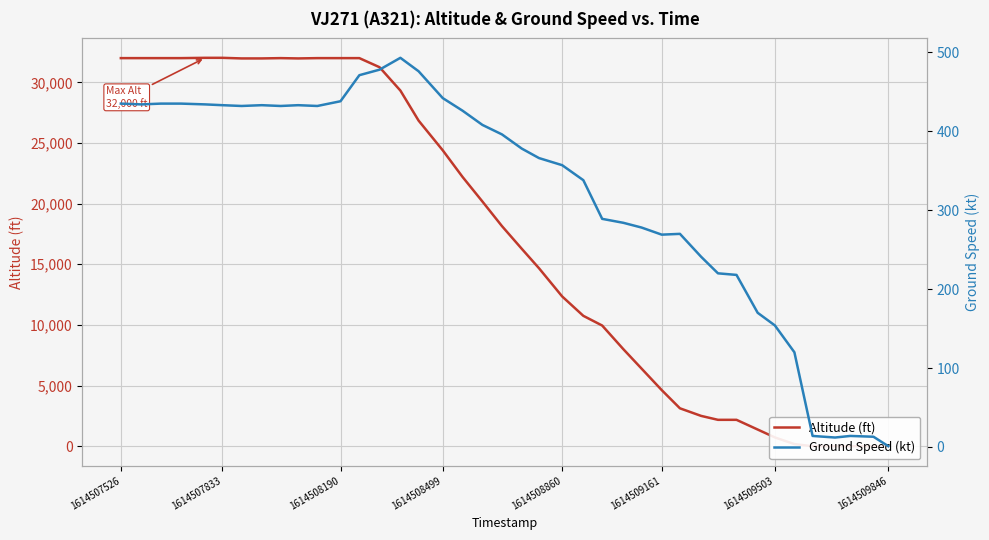

What is the value of the ground_speed point at the 3rd from the left?

435